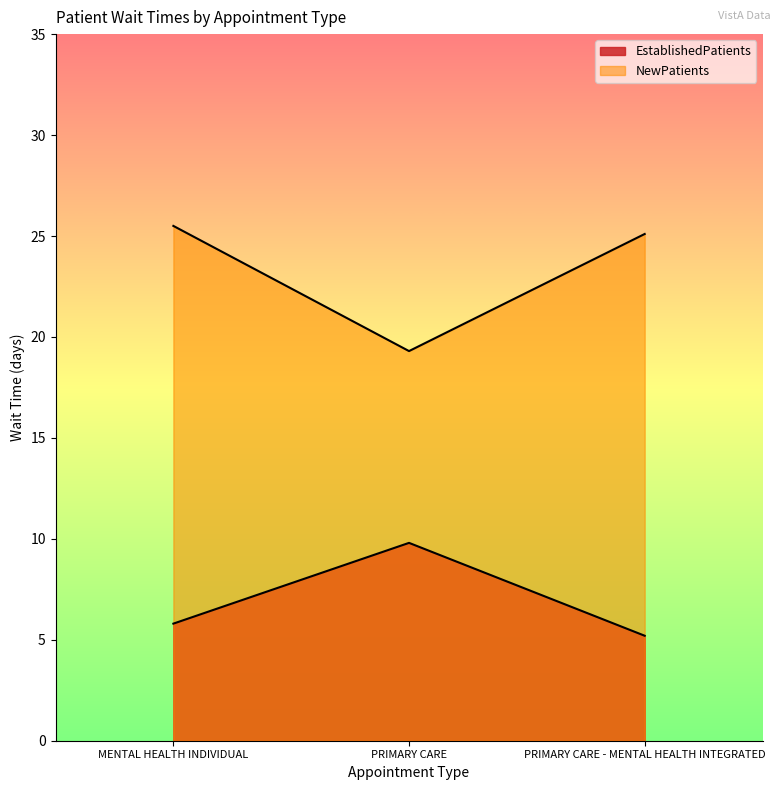

List the series in order of their peak value, lowest first.

EstablishedPatients, NewPatients